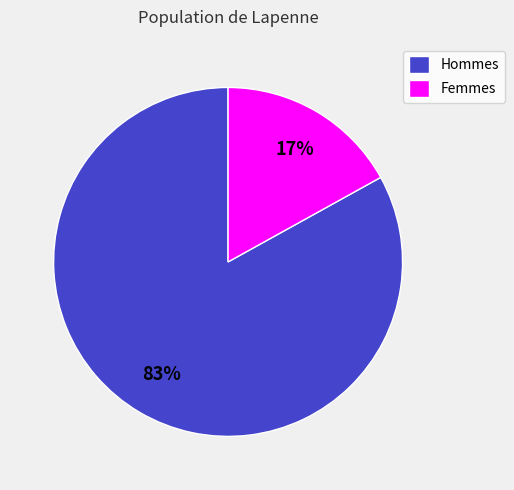

Count the number of slices in the pie.

2